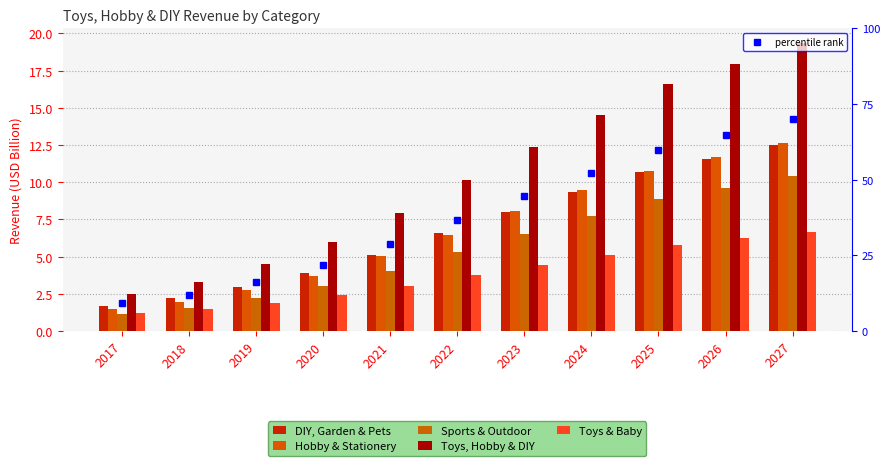

Reading right to left, list all the values displayed in this chart.

DIY, Garden & Pets: 12.5	11.6	10.7	9.3	8.0	6.6	5.1	3.9	3.0	2.2	1.7
Hobby & Stationery: 12.6	11.7	10.8	9.4	8.1	6.5	5.0	3.7	2.8	2.0	1.5
Sports & Outdoor: 10.4	9.6	8.9	7.7	6.5	5.3	4.1	3.0	2.2	1.6	1.2
Toys, Hobby & DIY: 19.4	18.0	16.6	14.5	12.4	10.2	7.9	6.0	4.5	3.3	2.5
Toys & Baby: 6.7	6.2	5.8	5.1	4.4	3.7	3.0	2.4	1.9	1.5	1.2